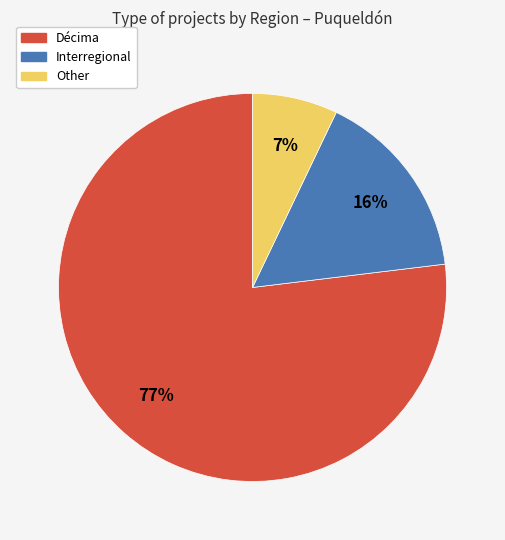

To the nearest percent, what is the difference between the largest and smallest slice percentages?

70%